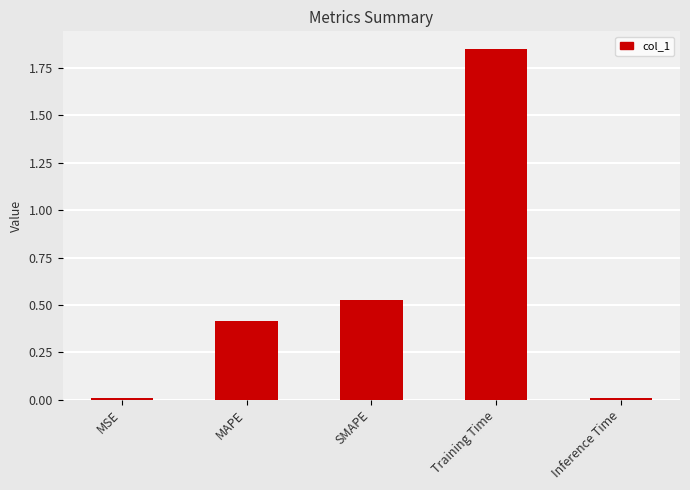

What is the label of the 2nd bar from the left?

MAPE